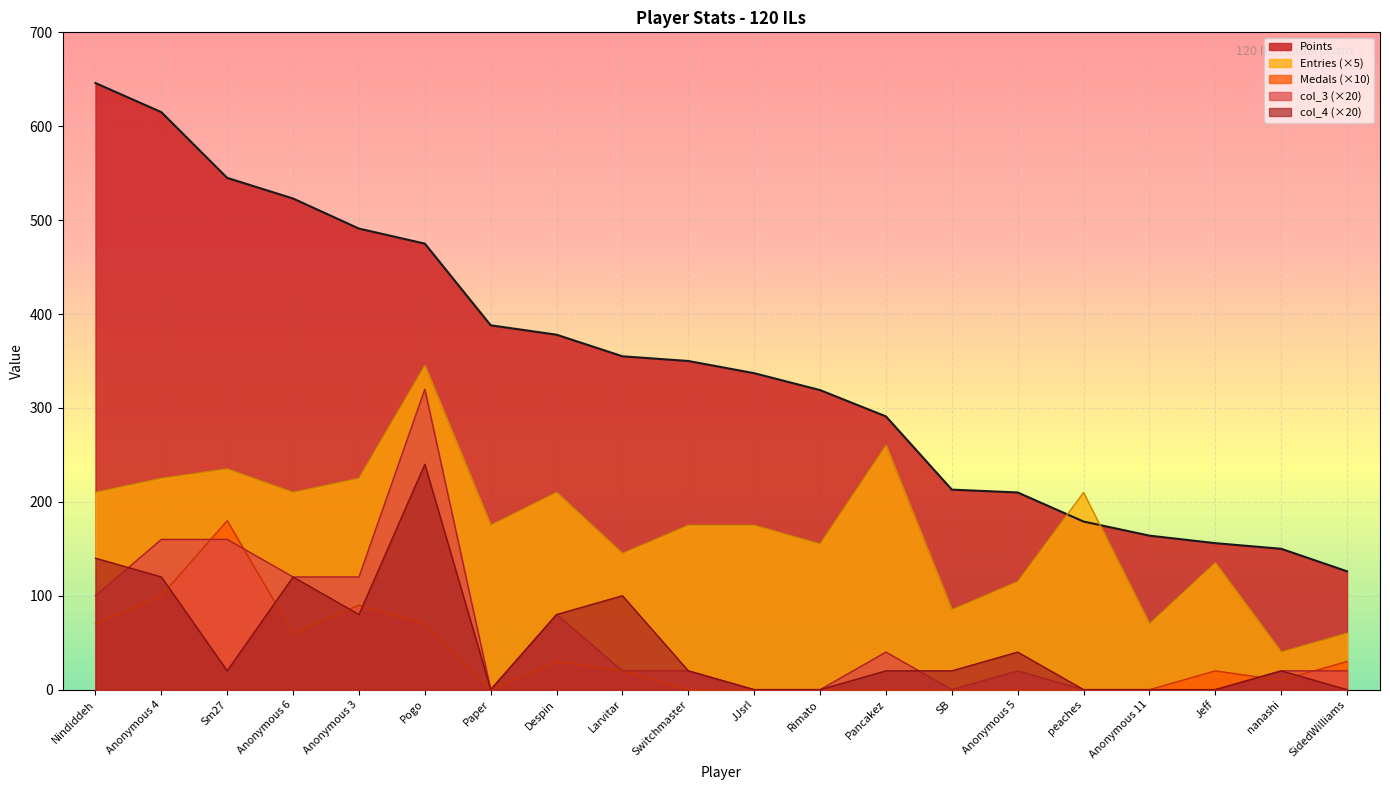

What is the total value across all series at SB?

318